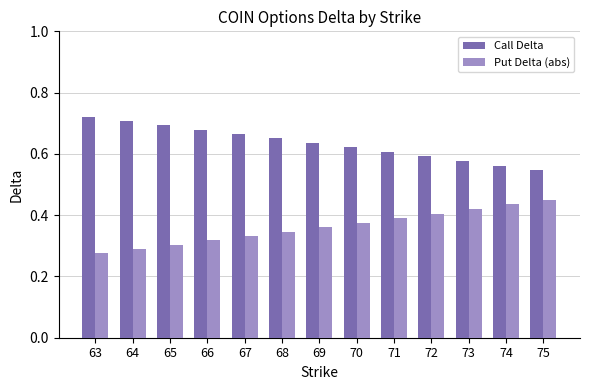

The value of Put Delta (abs) at 63 is 0.5. True or false?

False